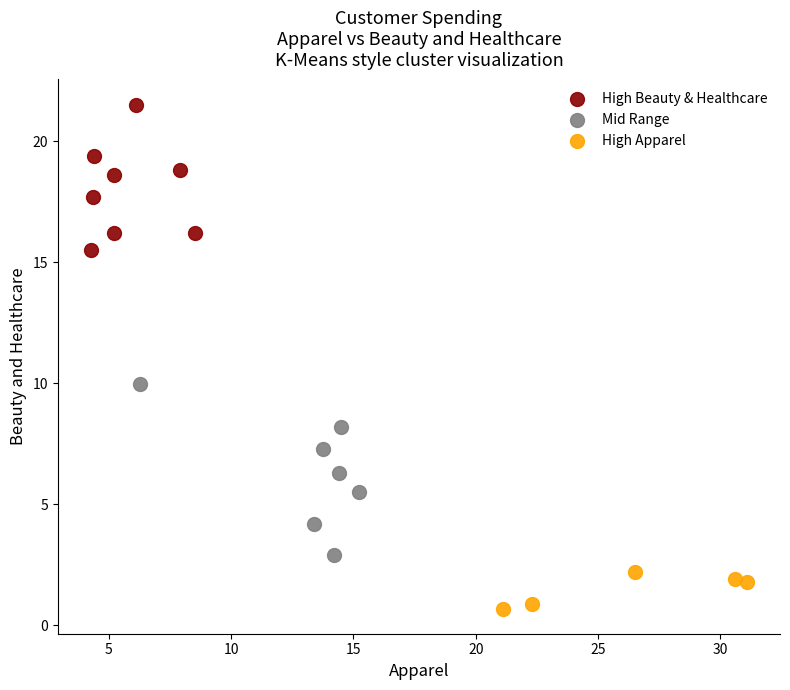

Which series contains the lowest Y value?

High Apparel